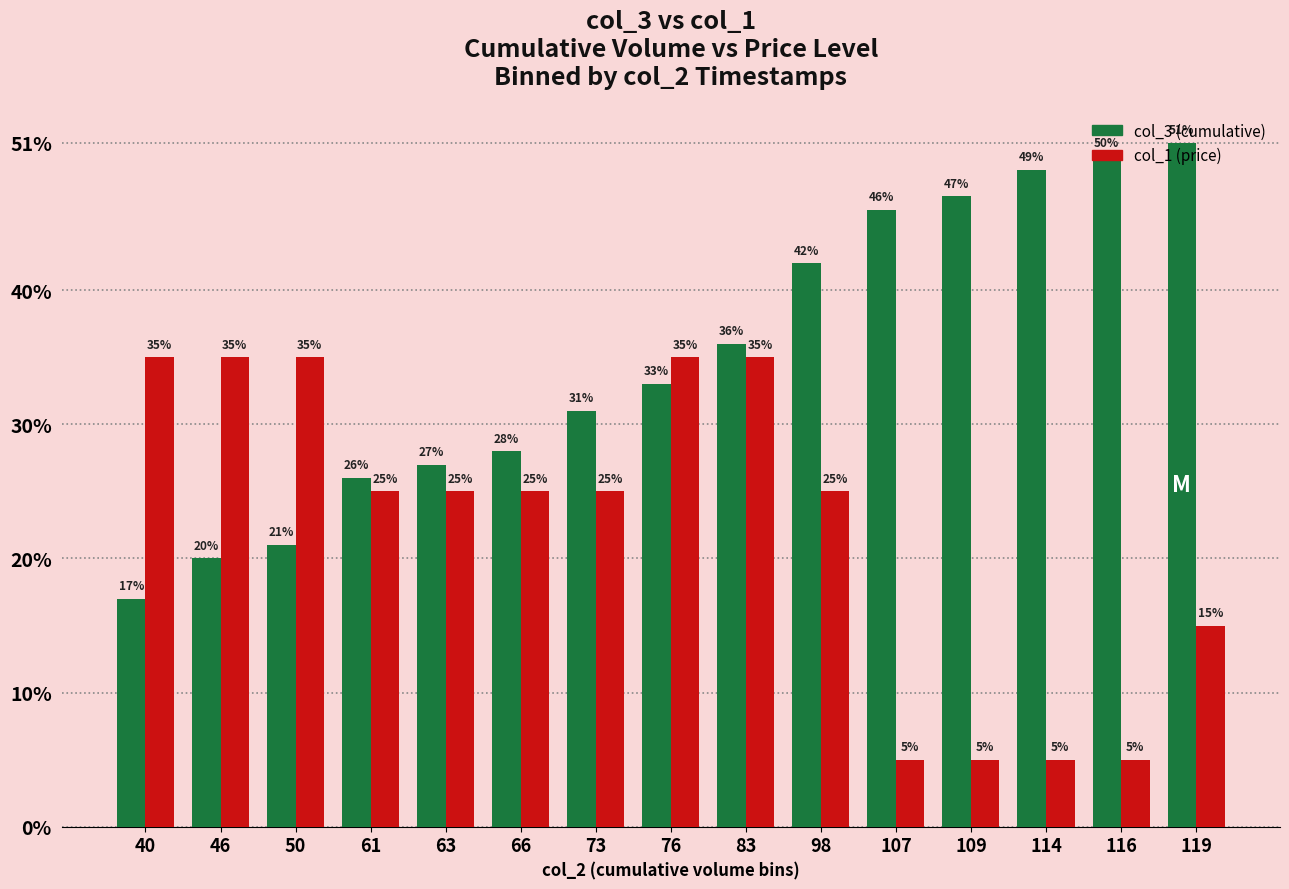

Reading right to left, transcribe all the data shown in this chart.

col_3 (cumulative): 51	50	49	47	46	42	36	33	31	28	27	26	21	20	17
col_1 (price): 15	5	5	5	5	25	35	35	25	25	25	25	35	35	35